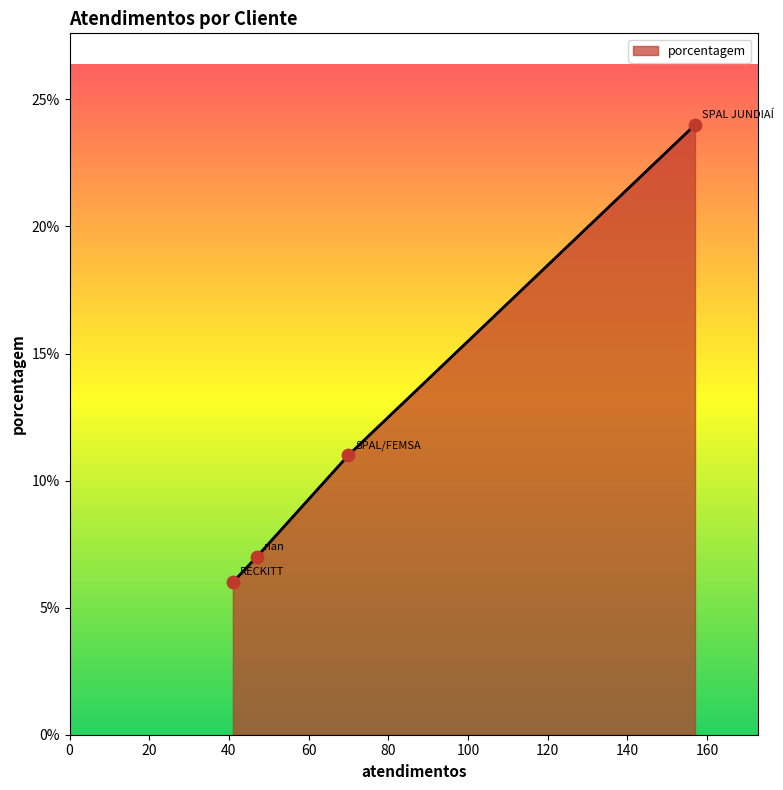

Which has a higher value, RECKITT or SPAL JUNDIAÍ?

SPAL JUNDIAÍ